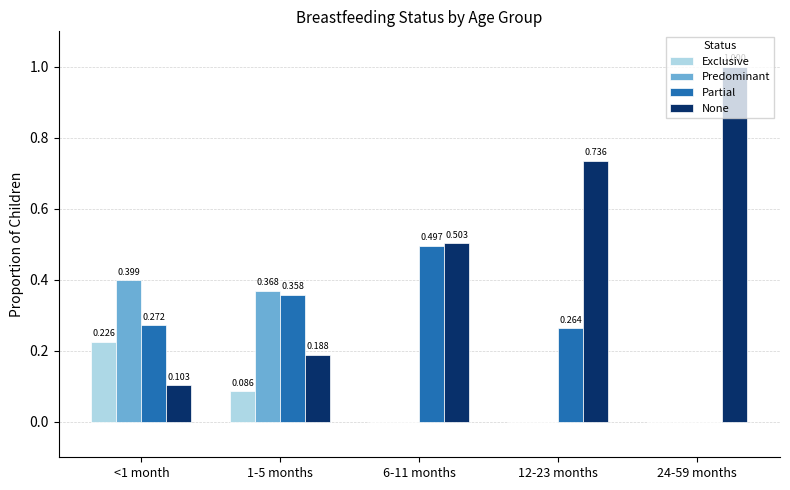

Is it true that None equals 1.0 at 24-59 months?

True